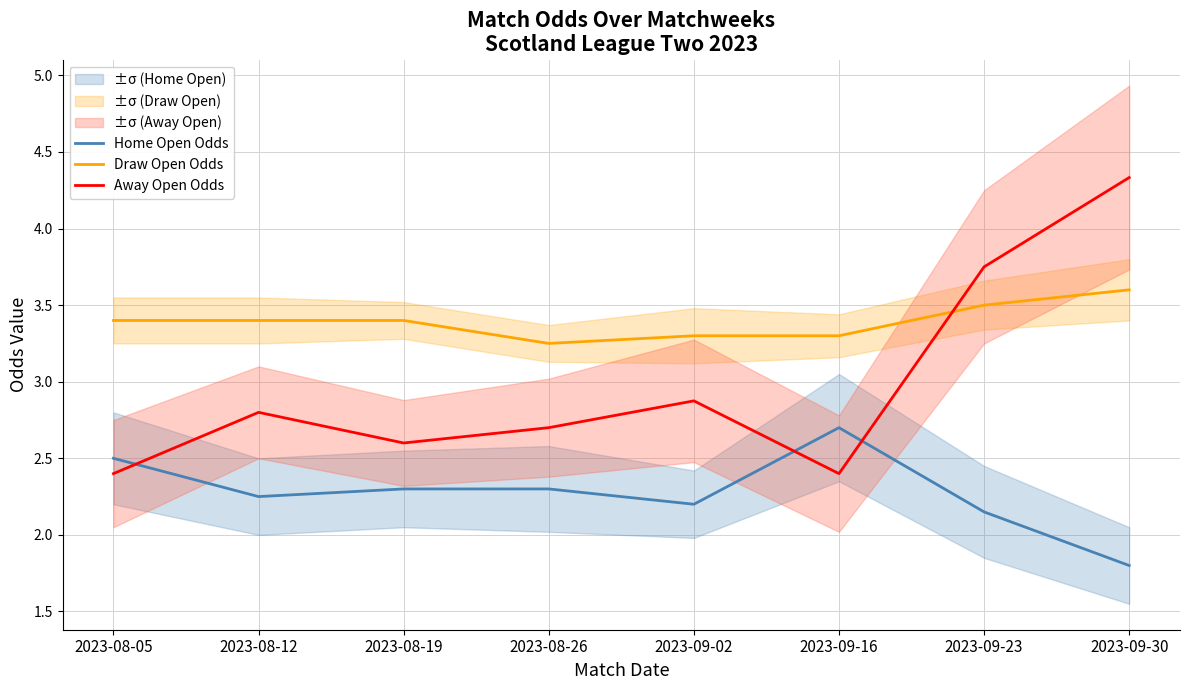

What is the difference between the highest and lowest values at 2023-08-12?

1.1